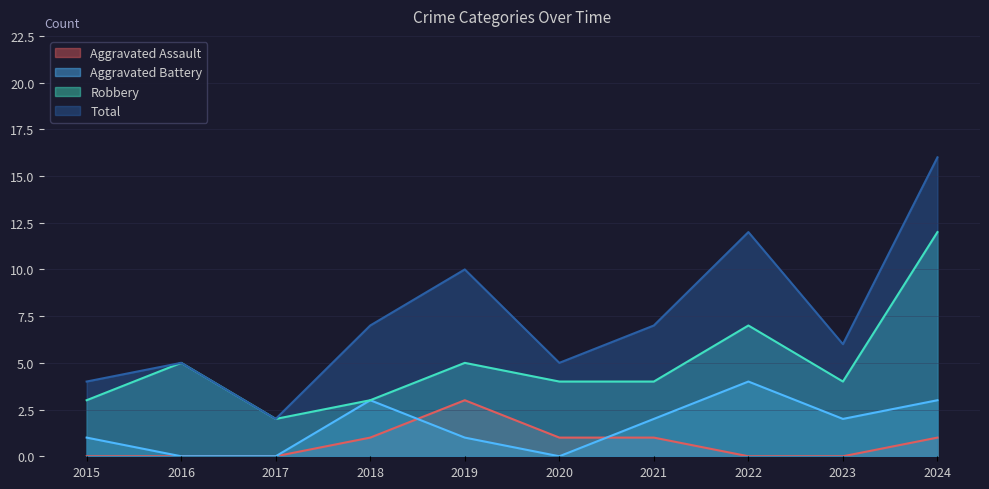

In Aggravated Battery, how many points are lower than both neighbors (excluding endpoints)?

2